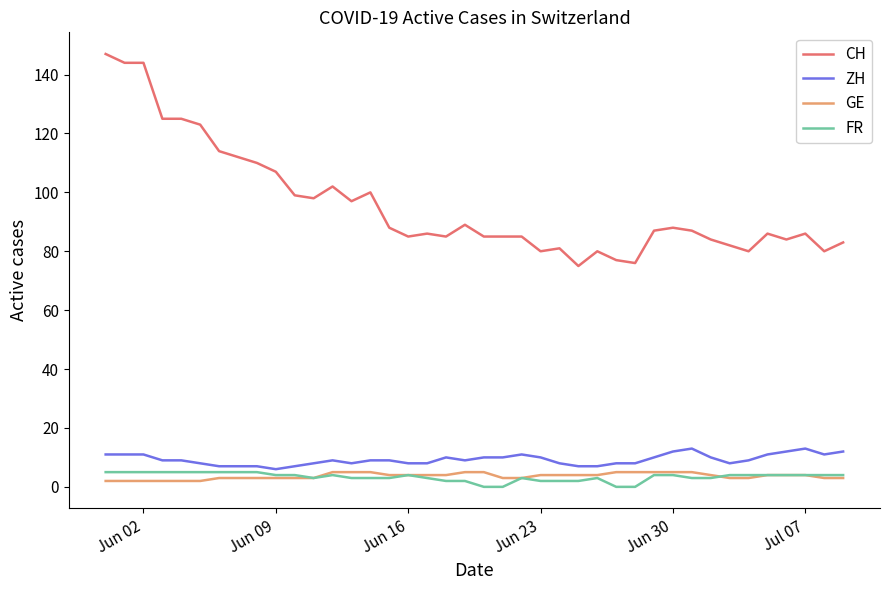

What is the difference between the maximum and minimum values in the FR series?

5